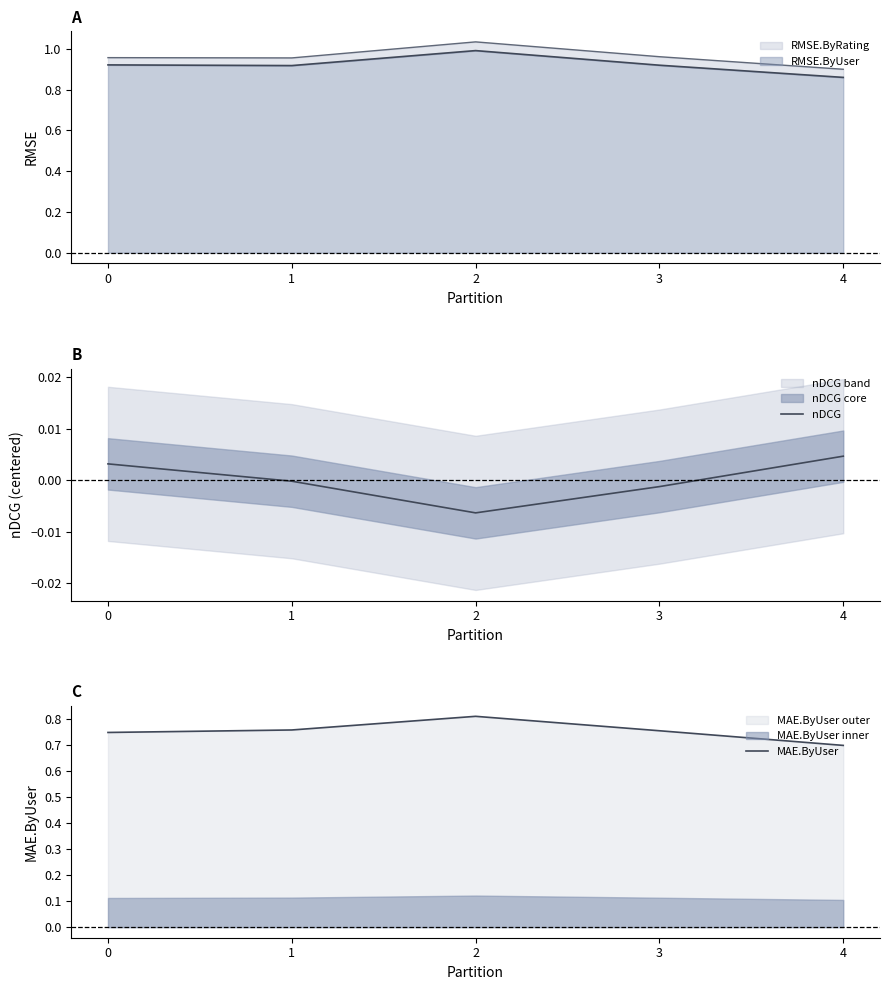

How many lines are shown in the chart?

2